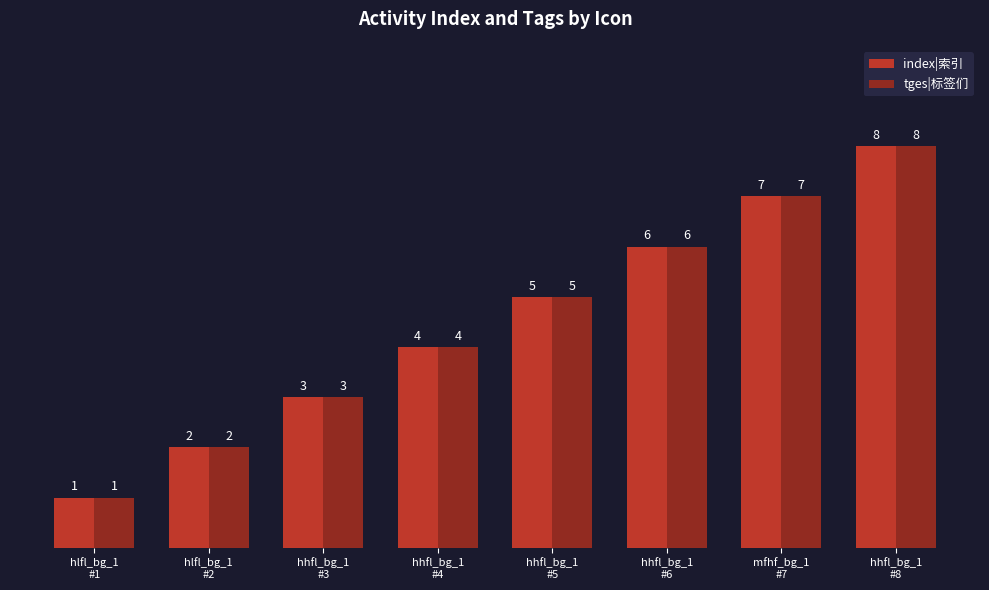

What is the value of the tges|标签们 bar at the 4th from the left?

4